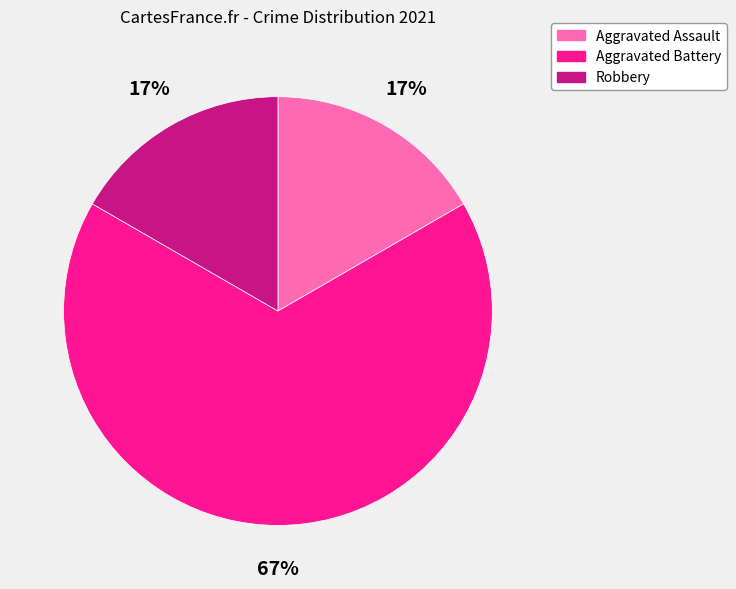

How many segments does this pie chart have?

3